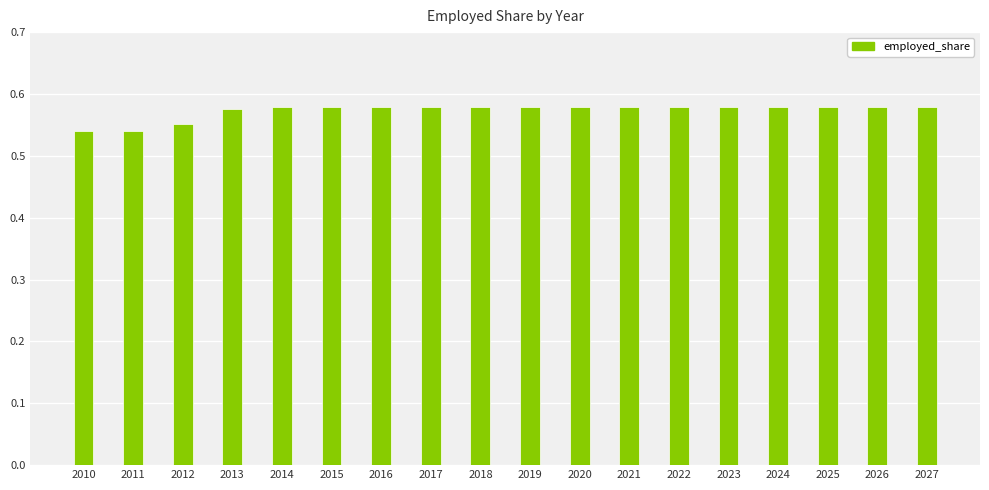

How many bars are there in total?

18